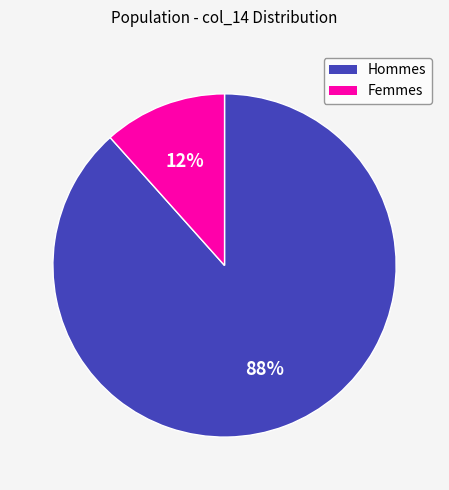

Does any single category account for the majority?

Yes